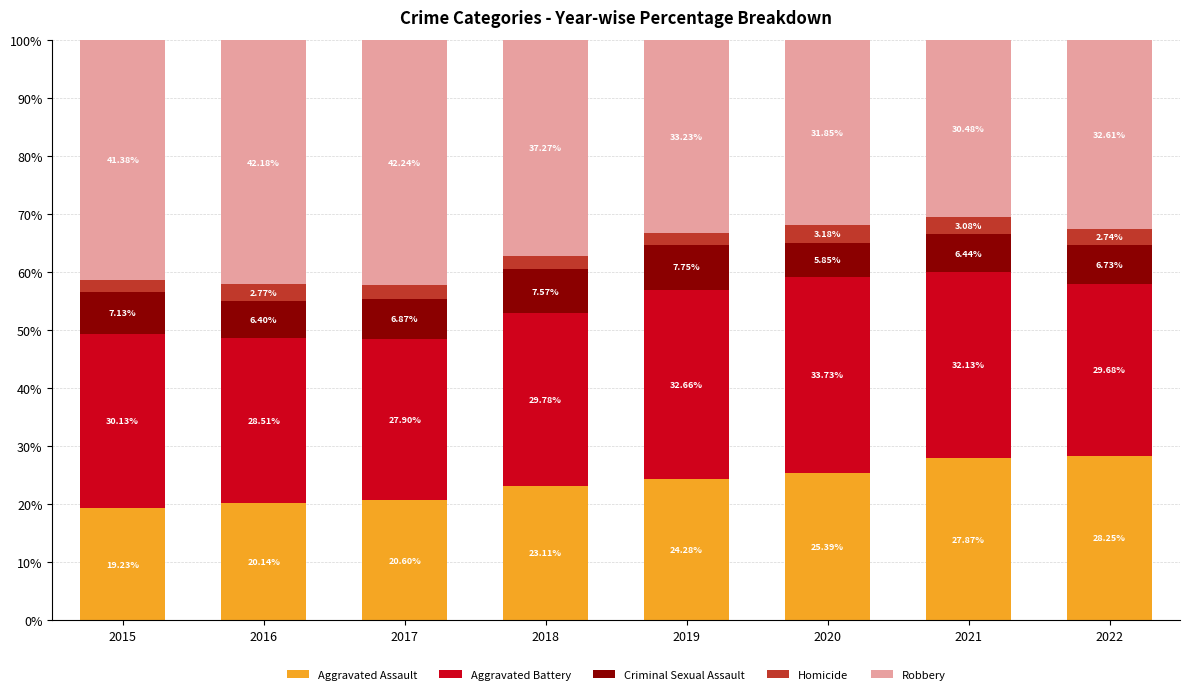

What is the difference between the second highest and second lowest values in the Aggravated Assault series?

7.7